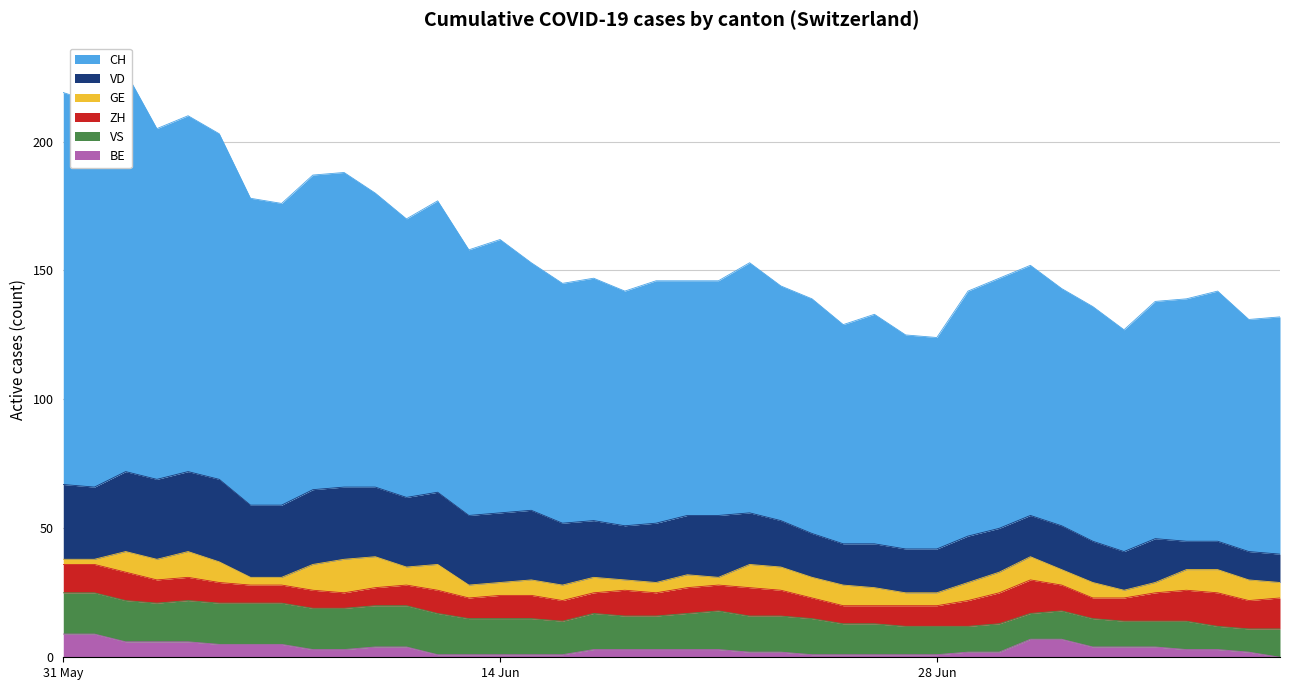

What is the total value across all series at 14?

162